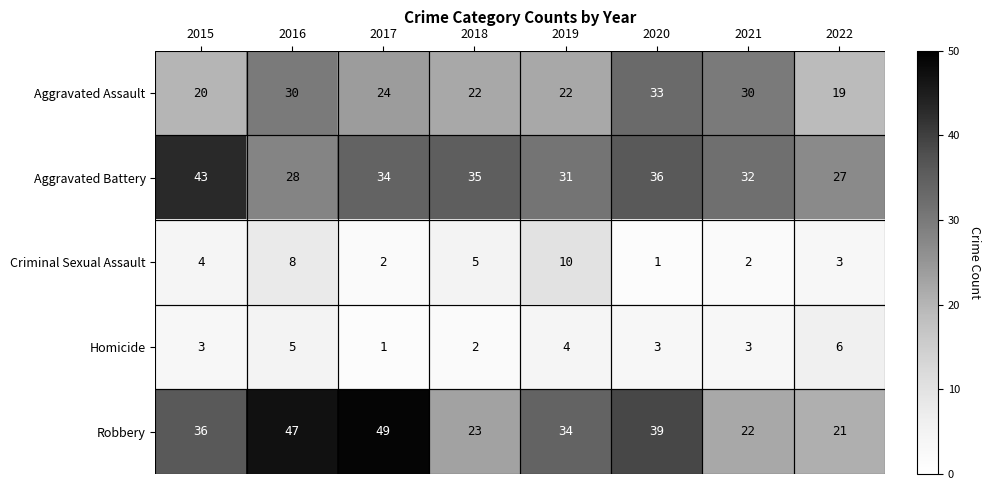

Is it true that Aggravated Battery equals 18 at 2017?

False